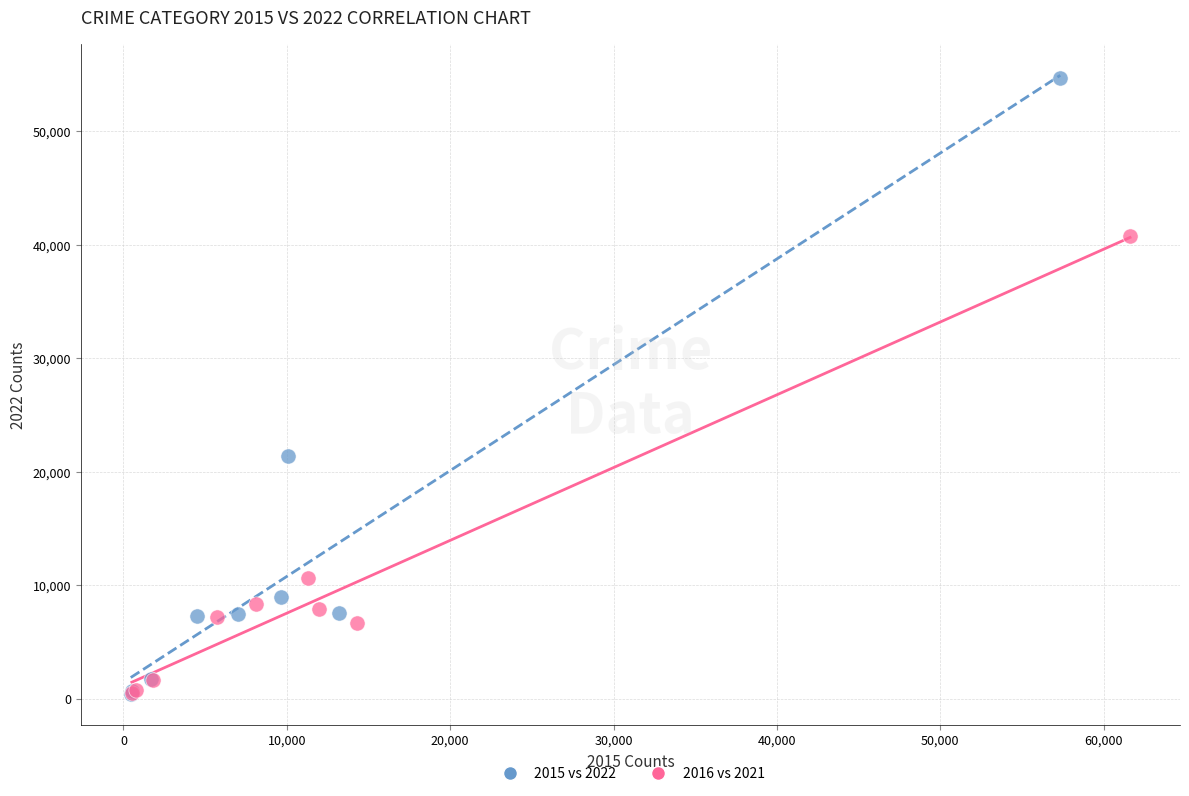

Which series has the largest Y range (max minus min)?

2015 vs 2022